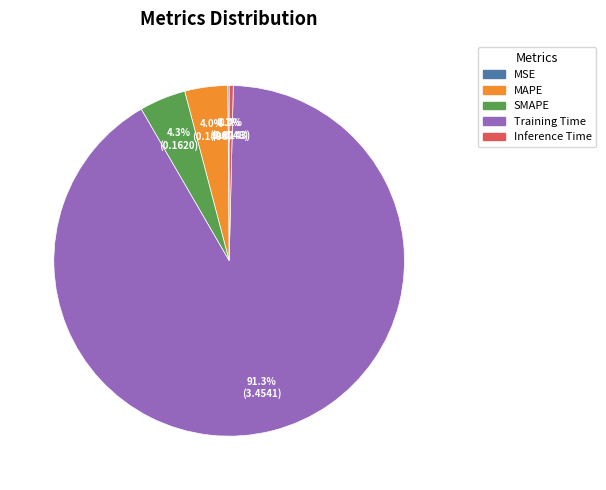

Combined, do MAPE and Training Time account for over 50%?

Yes